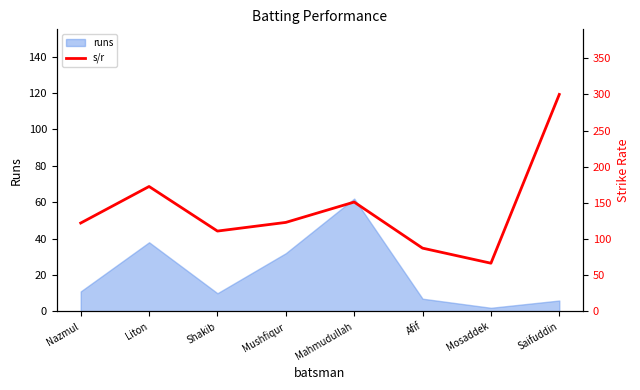

What position from the right is Liton?

7